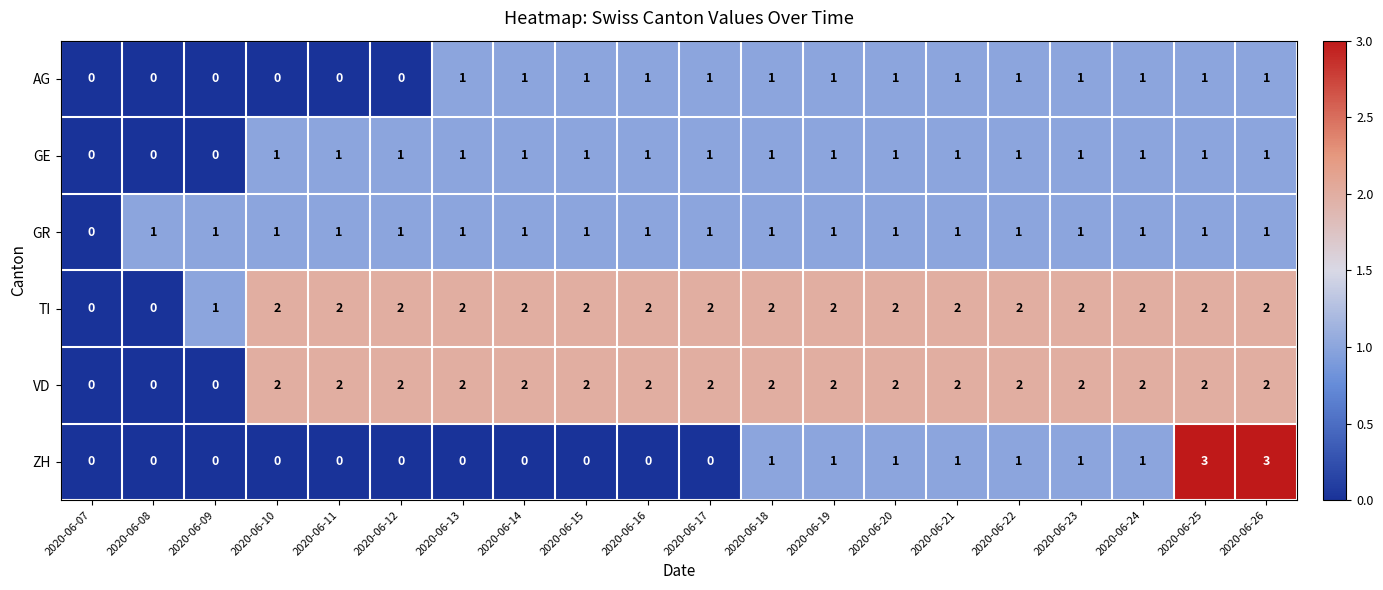

What is the spread (max minus min) of values at 2020-06-23?

1